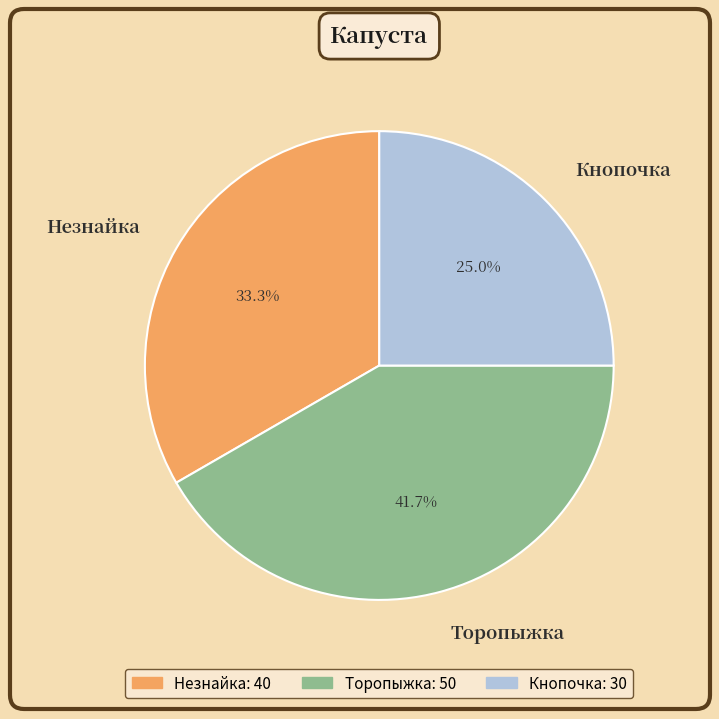

Rank the categories by value from lowest to highest.

Кнопочка, Незнайка, Торопыжка